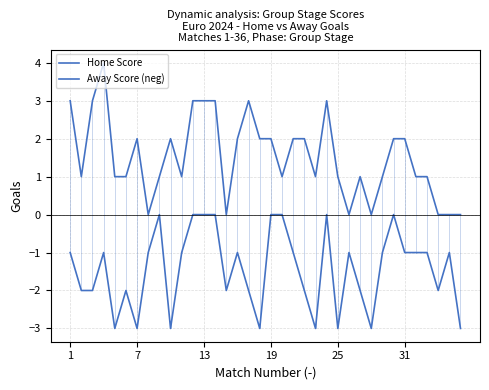

Which series has the largest range (max minus min)?

Home Score